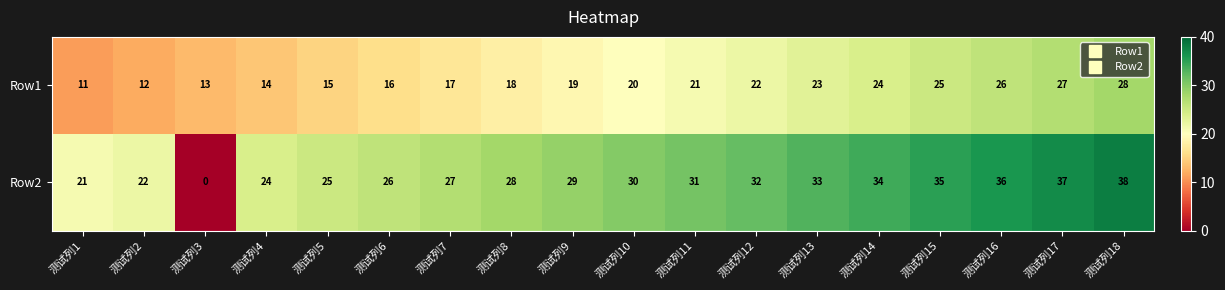

At which label is Row1 closest to 19?

测试列9